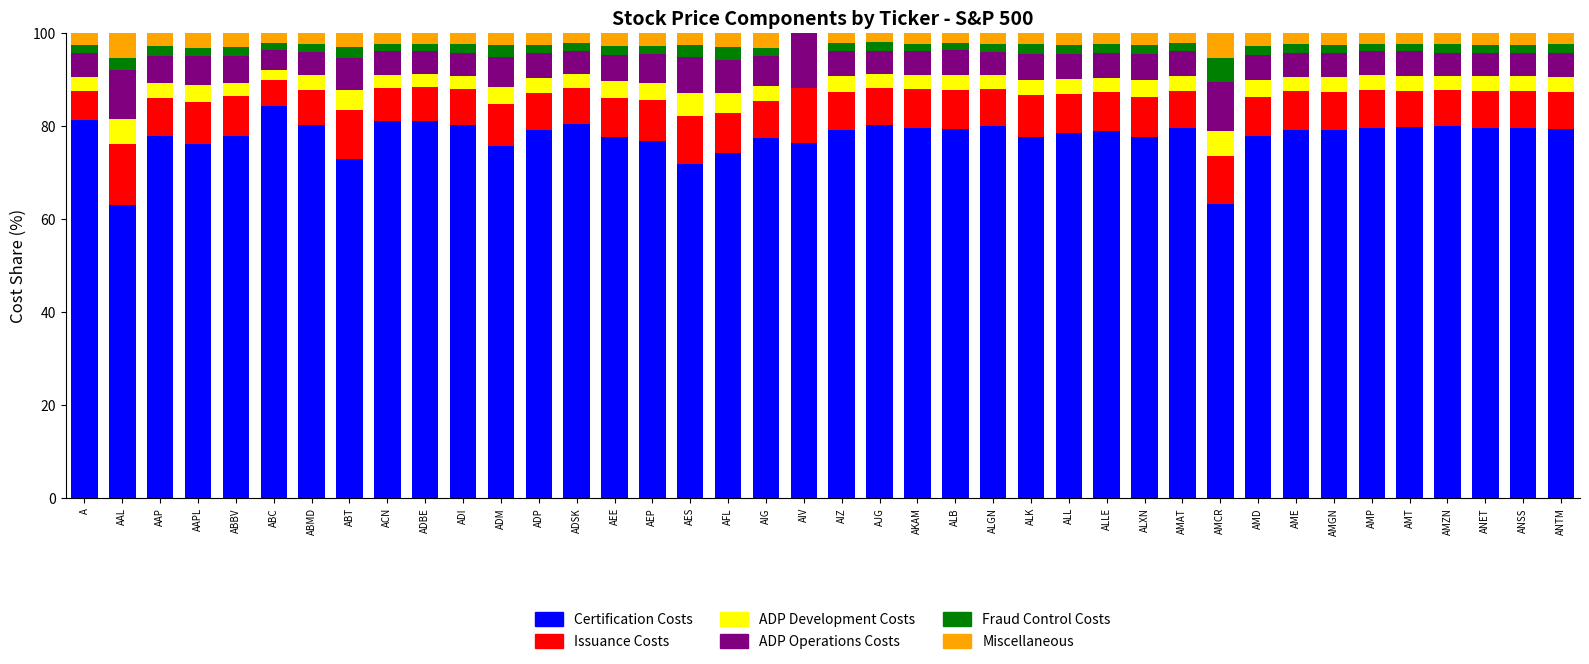

What is the highest value of the Certification Costs series?

84.3